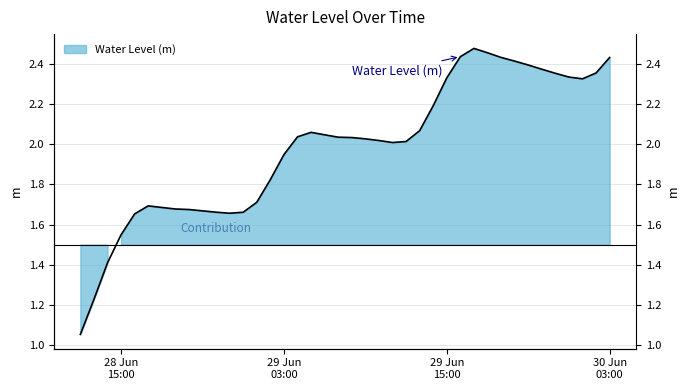

The value at 2025-06-29 13:00:00 is 0.7. True or false?

False